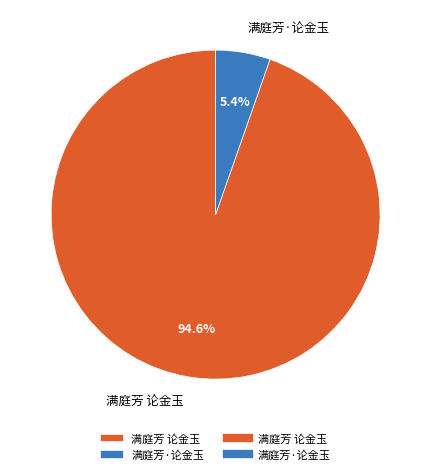

What portion of the pie excludes 满庭芳 论金玉?

5.4%